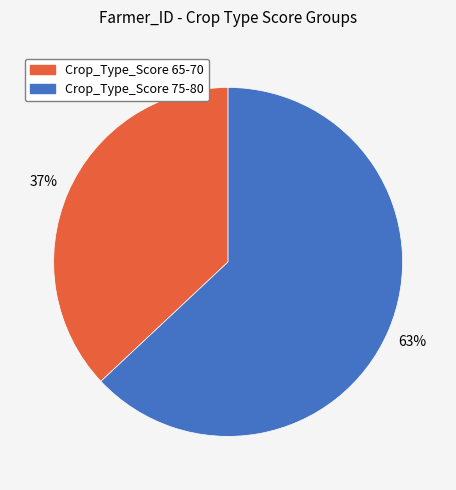

Is there any slice that represents more than half of the pie?

Yes